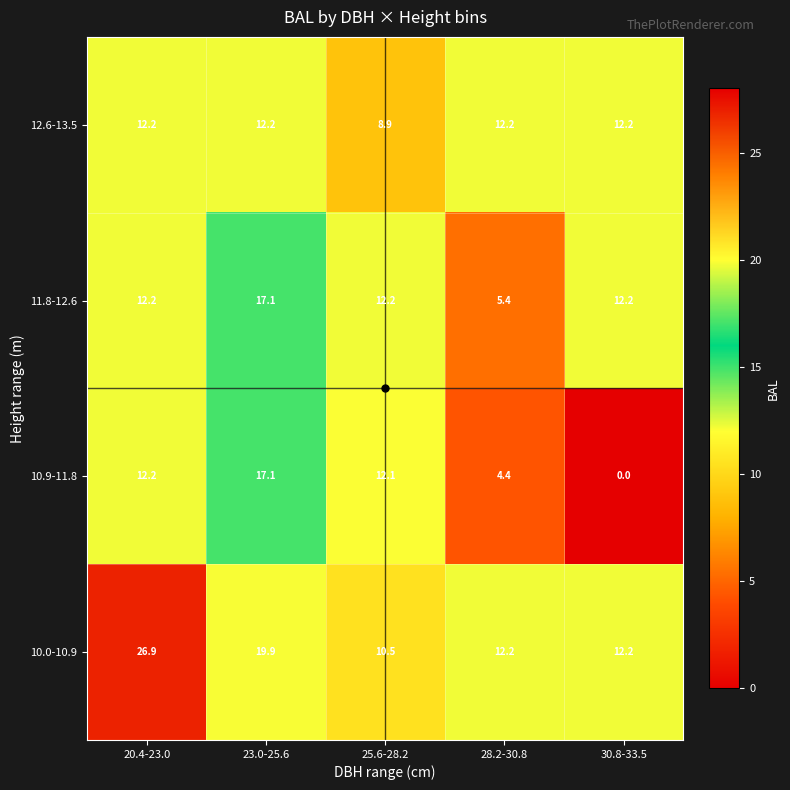

What is the difference between the highest and lowest values at 20.4-23.0?

14.7